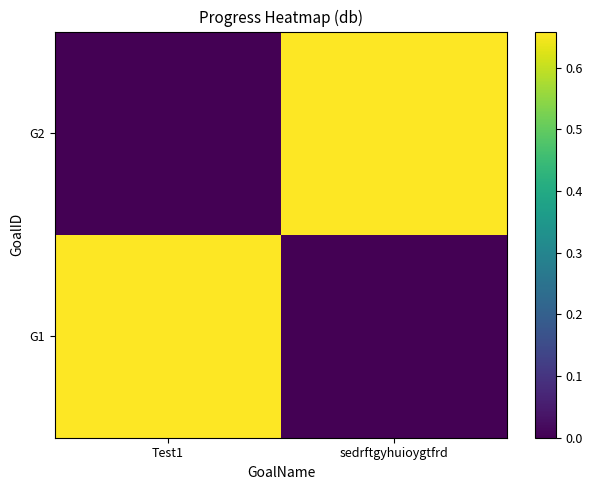

Reading right to left, list all the values displayed in this chart.

G1: sedrftgyhuioygtfrd=0.0	Test1=0.7
G2: sedrftgyhuioygtfrd=0.7	Test1=0.0